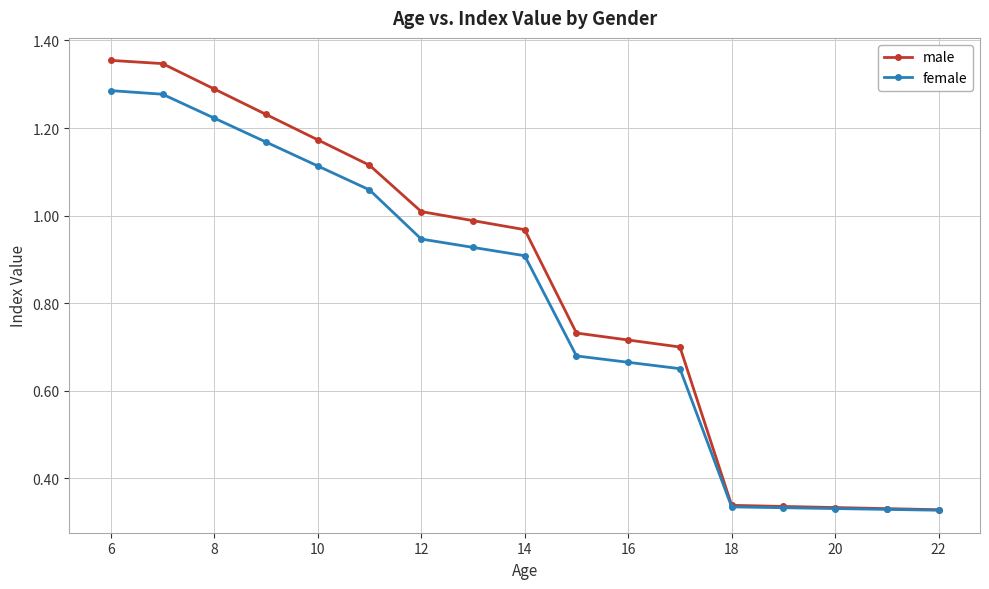

Which series has the largest range (max minus min)?

male